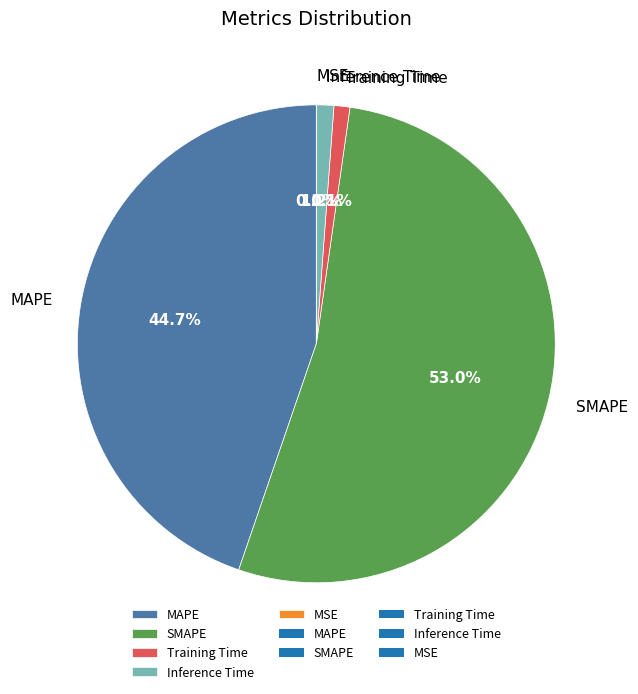

Which category accounts for the majority?

SMAPE